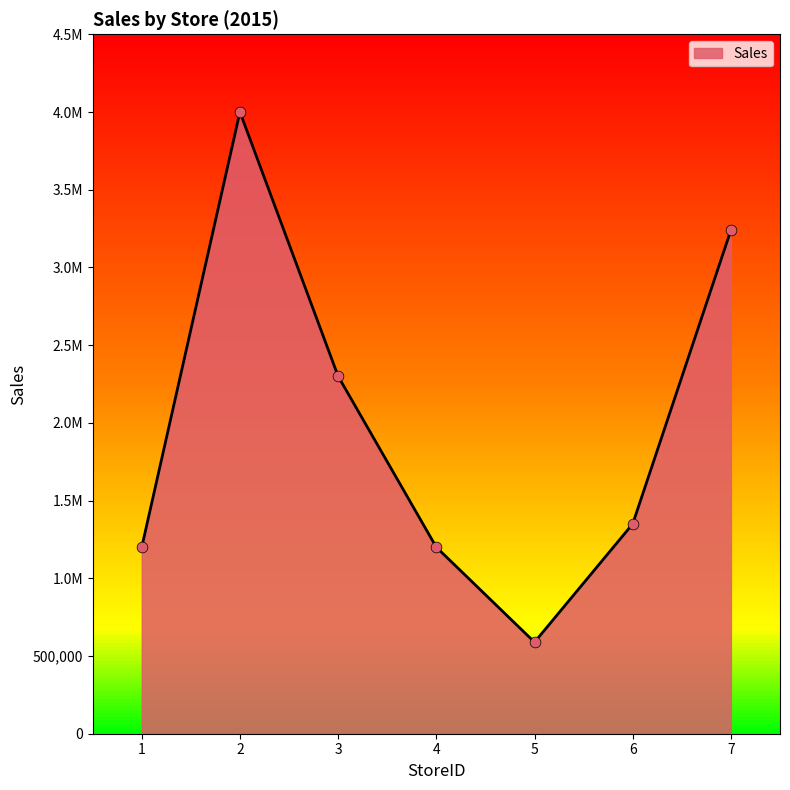

Does the chart have visible grid lines?

No